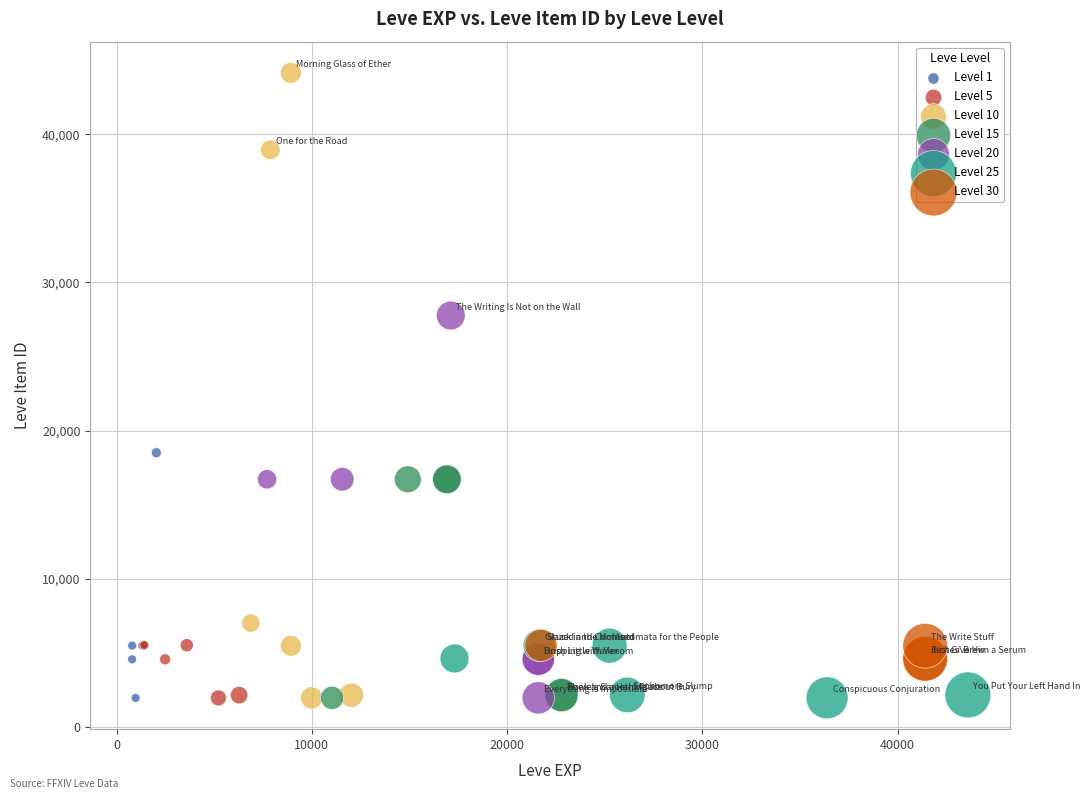

Which series has the widest spread of Y values?

Level 10